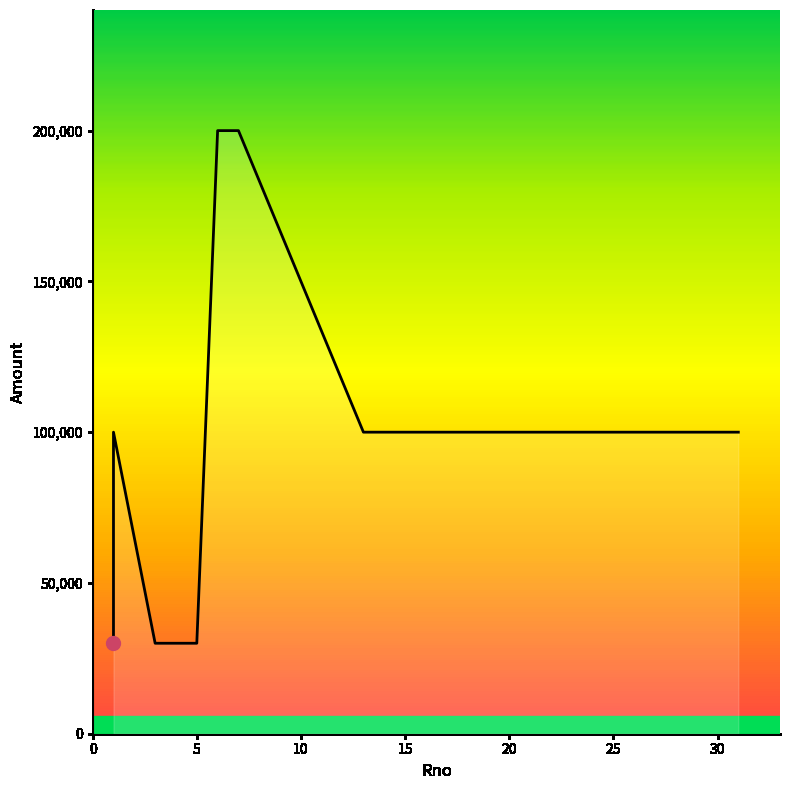

What is the smallest value displayed?

30000